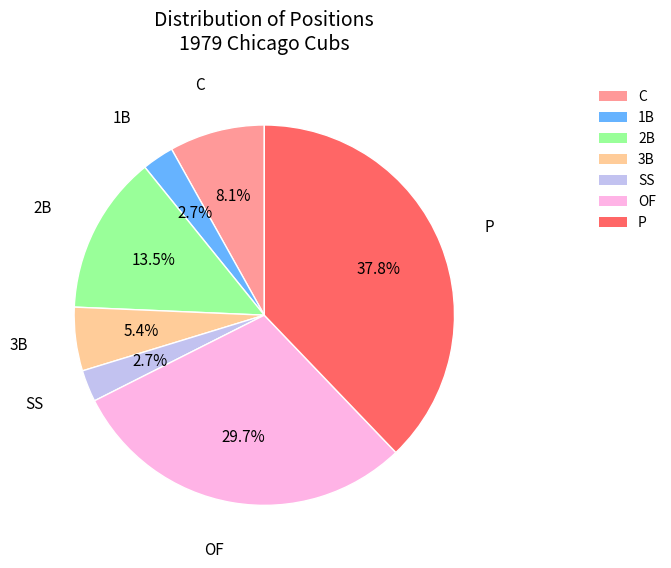

Is there any slice that represents more than half of the pie?

No